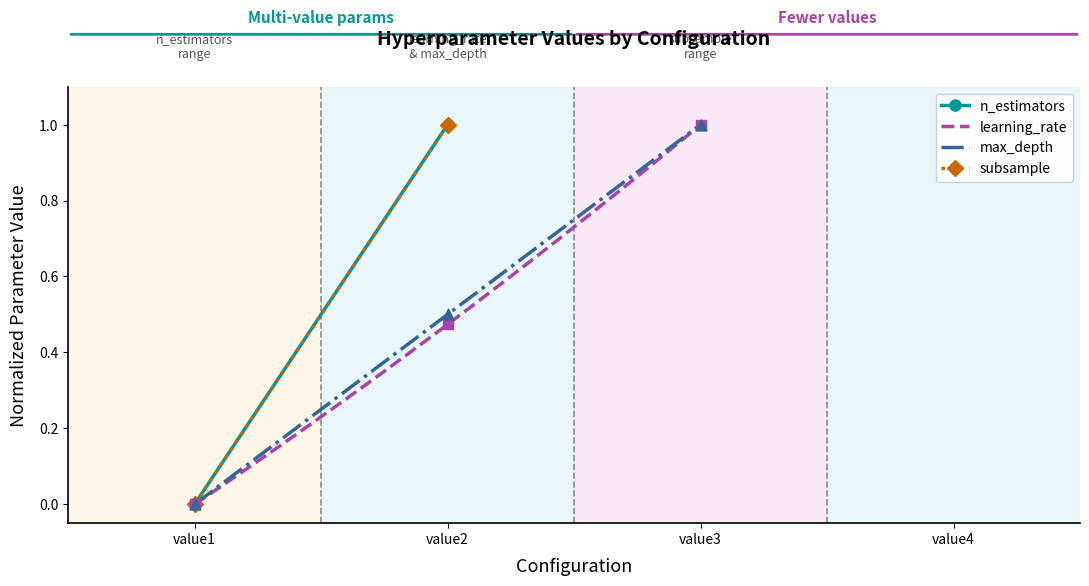

Is the value of learning_rate at value3 greater than the value of max_depth at value3?

No